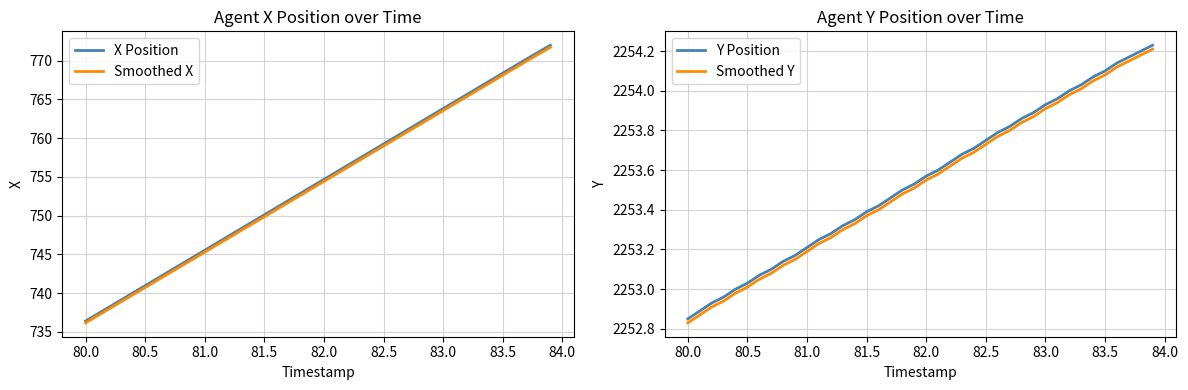

How many lines are shown in the chart?

4